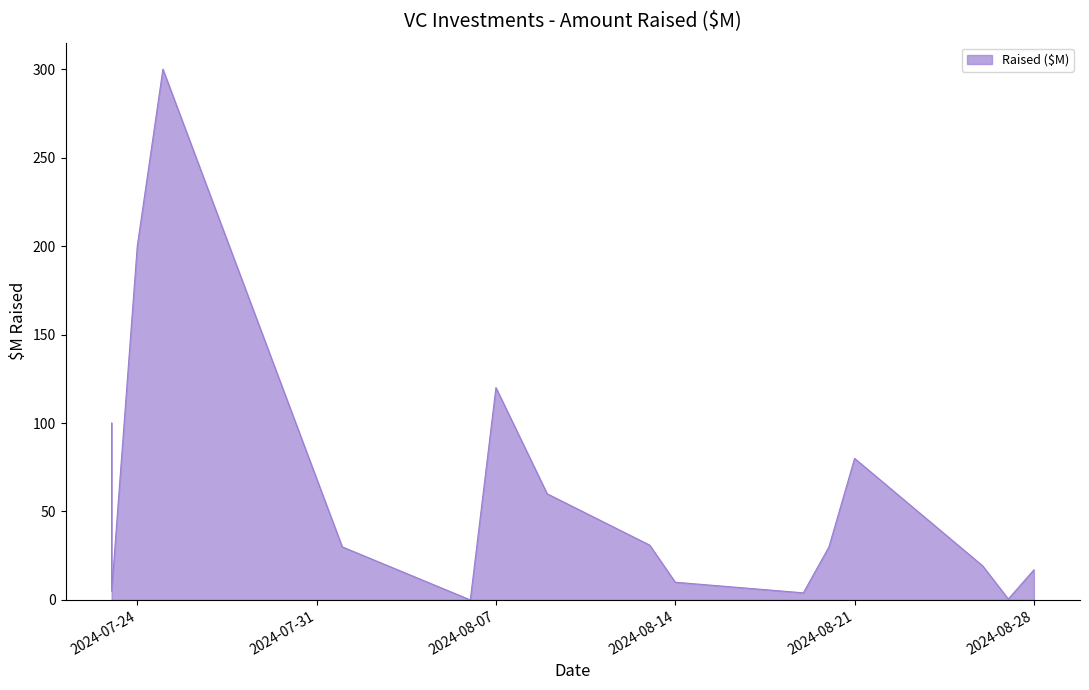

True or false: the data has more than 2 interior local peaks.

True